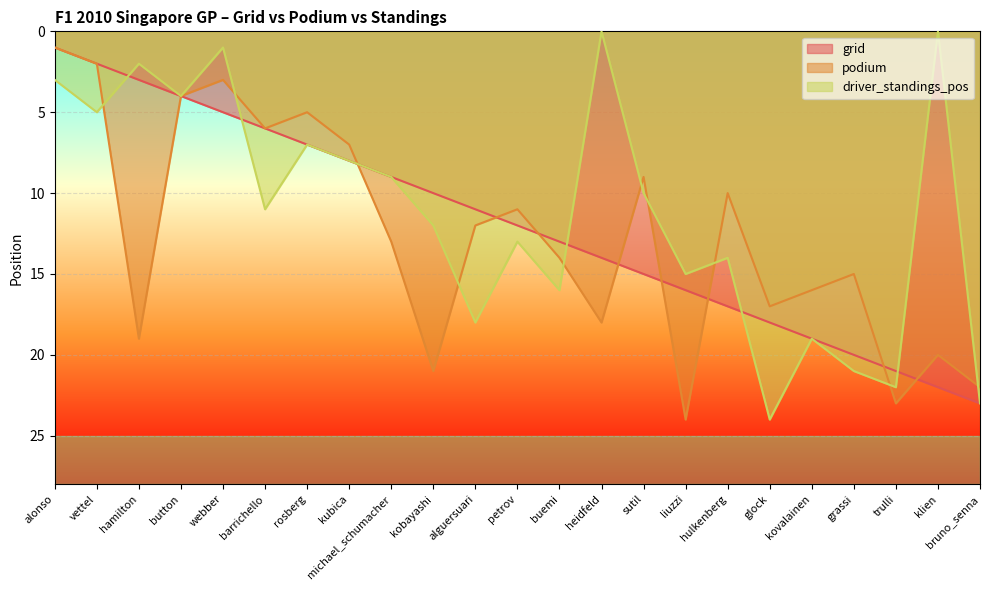

How many data points does each series have?

23